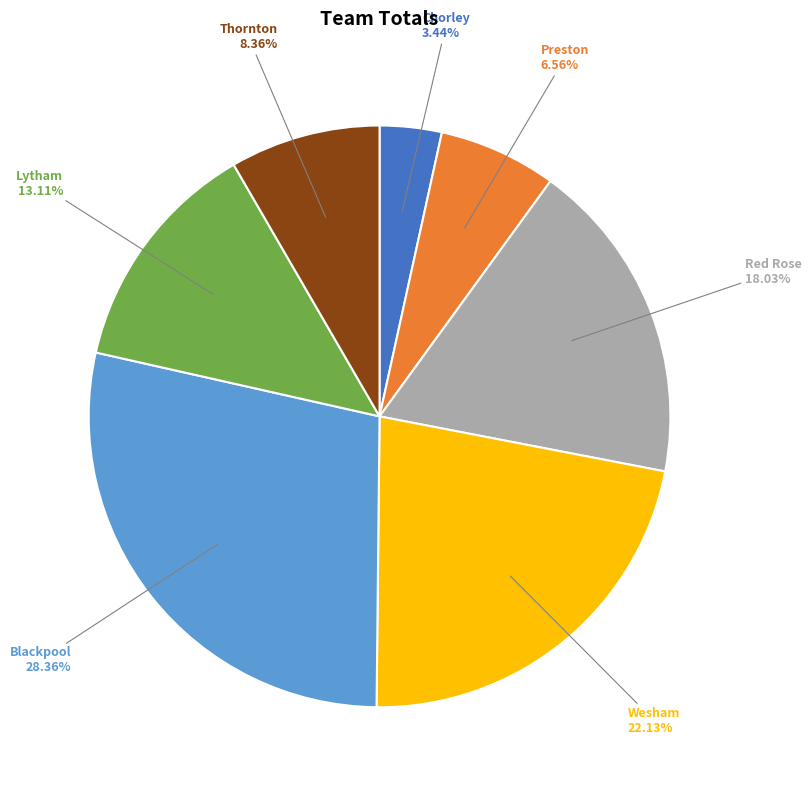

Does any single category account for the majority?

No